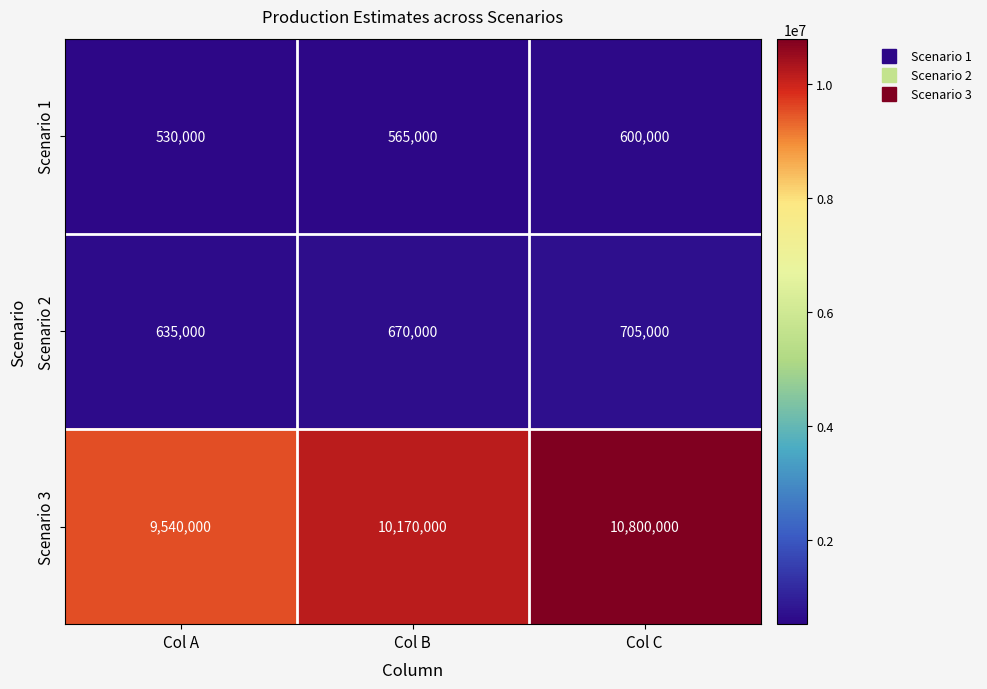

Reading right to left, list all the values displayed in this chart.

Scenario 1: Col C=600000	Col B=565000	Col A=530000
Scenario 2: Col C=705000	Col B=670000	Col A=635000
Scenario 3: Col C=10800000	Col B=10170000	Col A=9540000